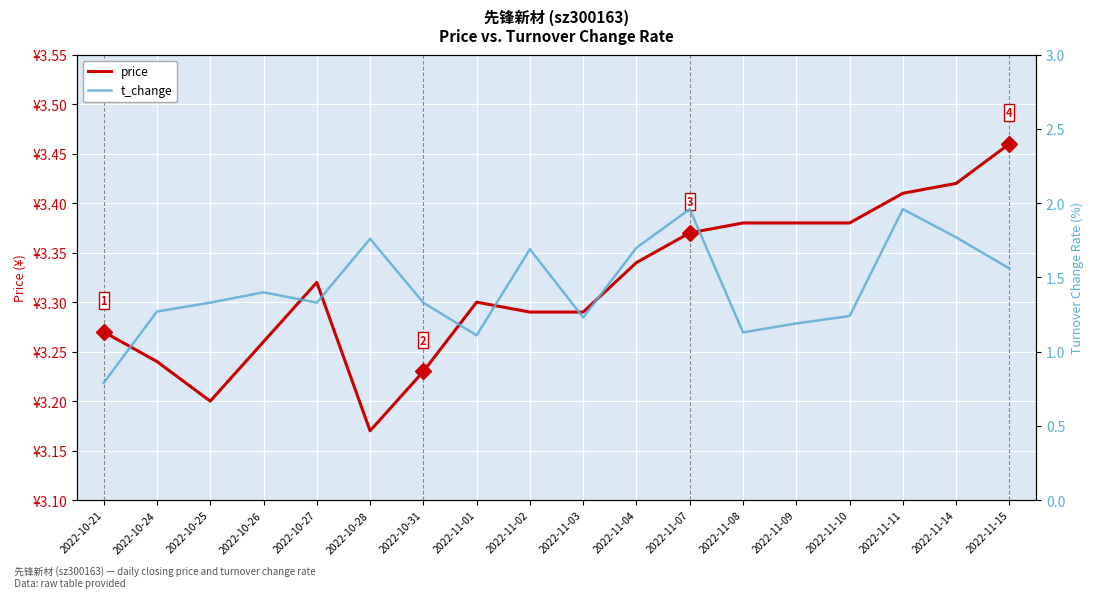

Reading left to right, transcribe all the data shown in this chart.

price: 3.3	3.2	3.2	3.3	3.3	3.2	3.2	3.3	3.3	3.3	3.3	3.4	3.4	3.4	3.4	3.4	3.4	3.5
t_change: 0.8	1.3	1.3	1.4	1.3	1.8	1.3	1.1	1.7	1.2	1.7	2.0	1.1	1.2	1.2	2.0	1.8	1.6